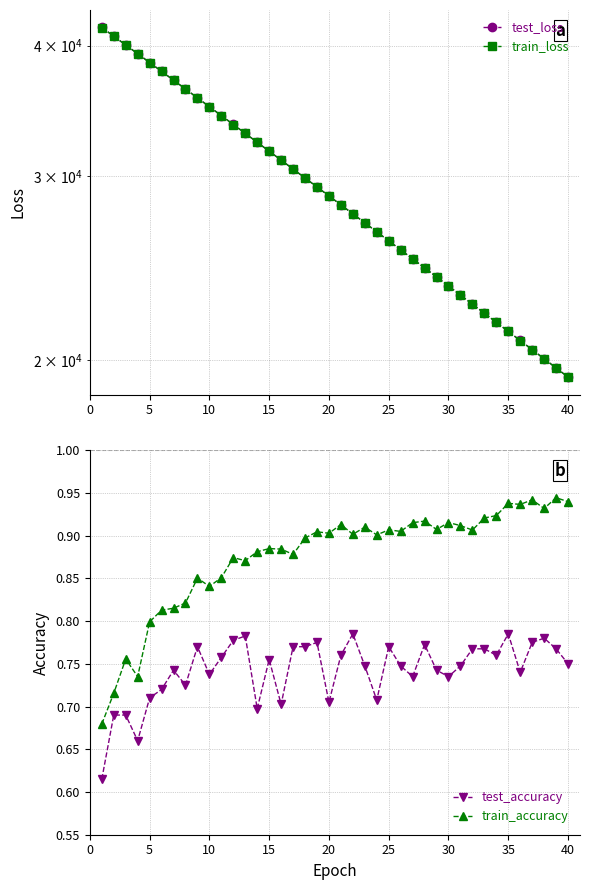

Which series has the largest total across all categories?

test_loss